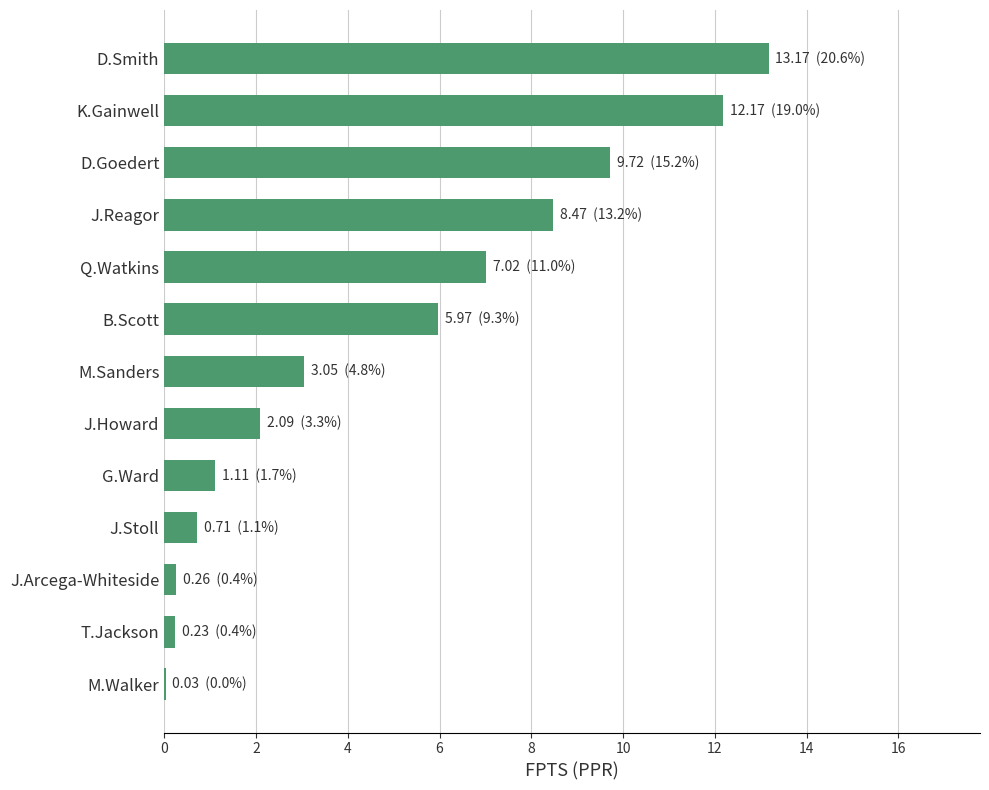

What is the sum of all values?

64.0